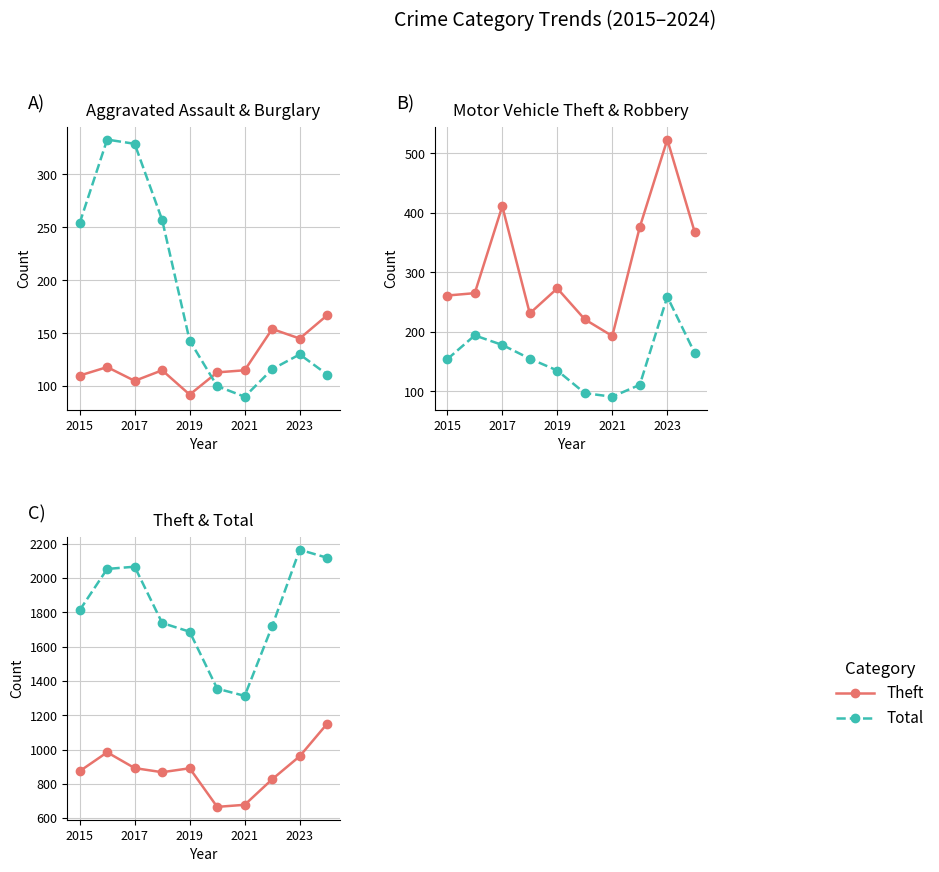

Is it true that Burglary equals 254 at 2015?

True